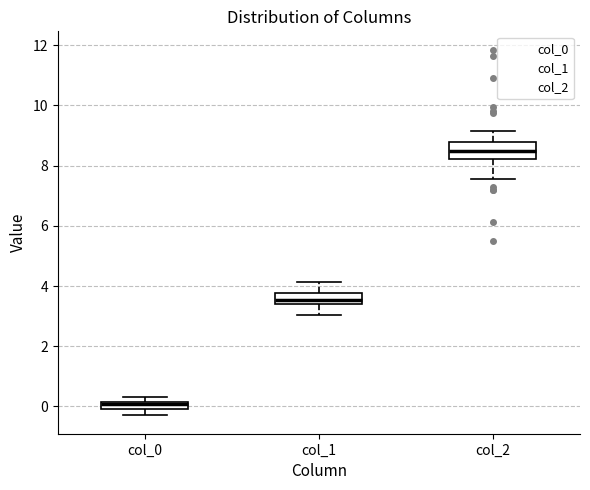

Where is the upper edge of the box for col_1 on the y-axis? The values are not printed on the chart, so give them approximately, as read against the axis.

3.8